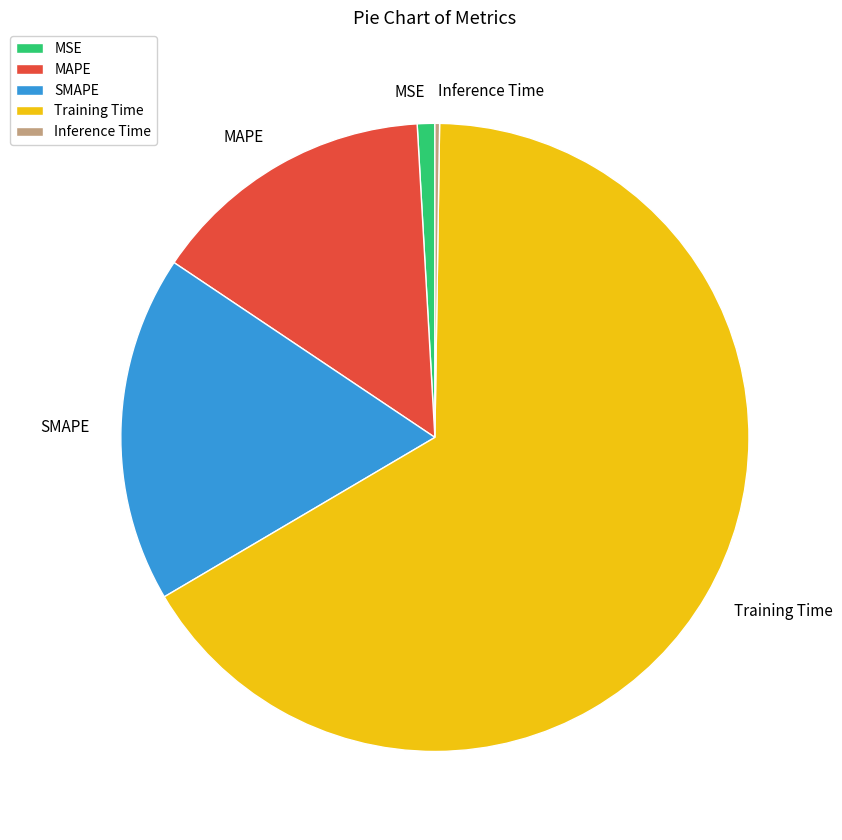

Which category has the biggest portion of the pie?

Training Time